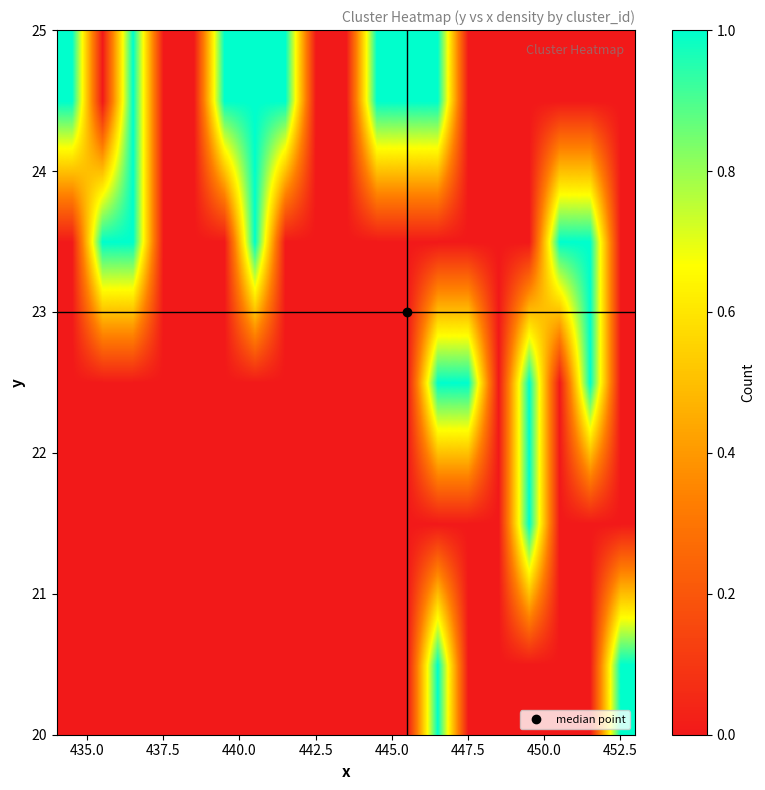

What is the greatest value displayed?

1